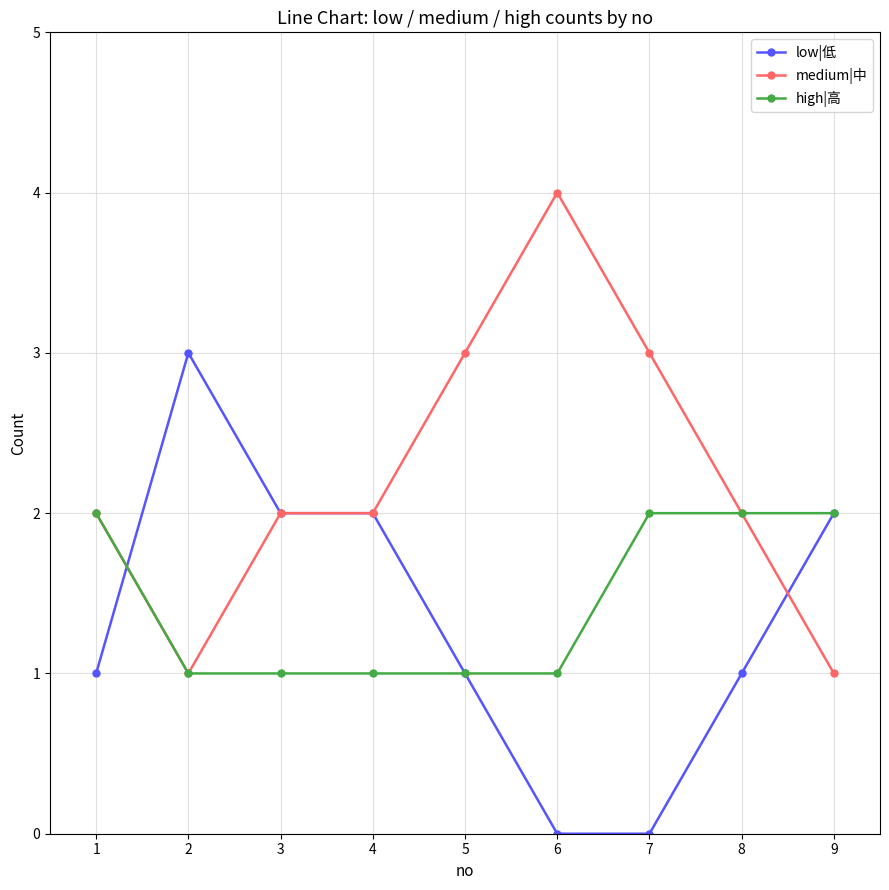

Is the value of high|高 at 2 greater than the value of medium|中 at 5?

No